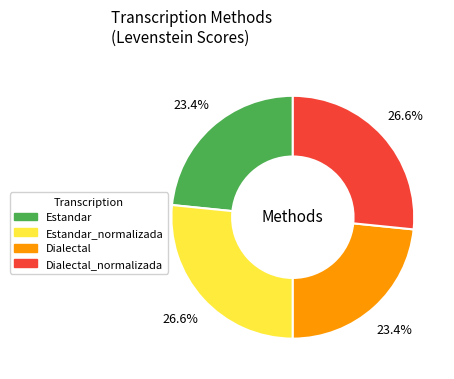

Is there a majority slice in this chart?

No